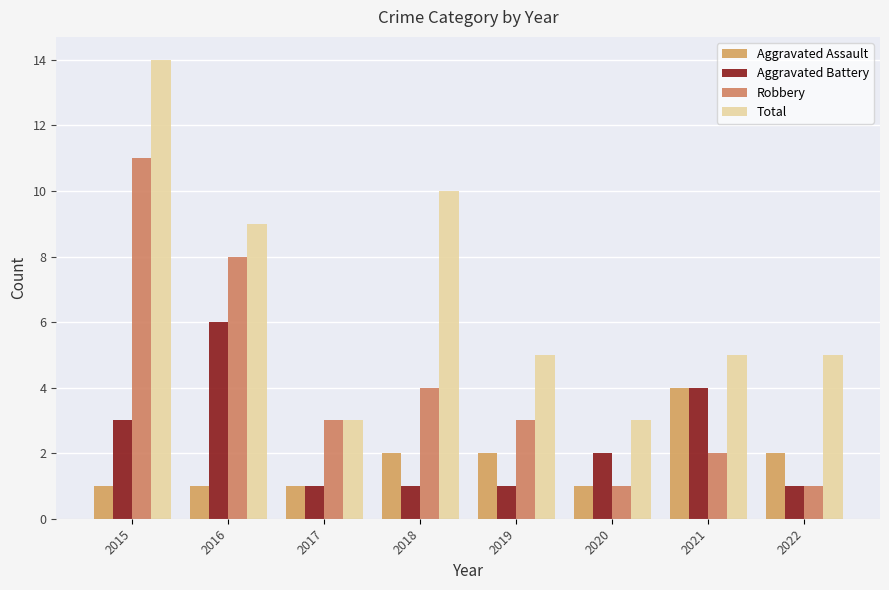

Is it true that Total equals 5 at 2022?

True